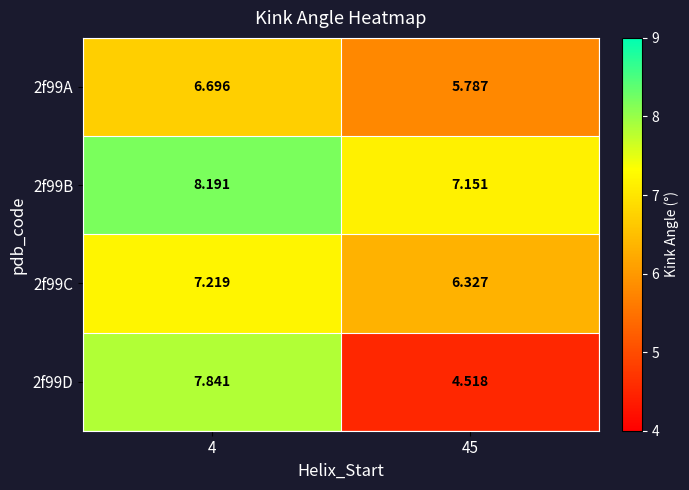

Is the value of 2f99C at 4 greater than the value of 2f99D at 4?

No